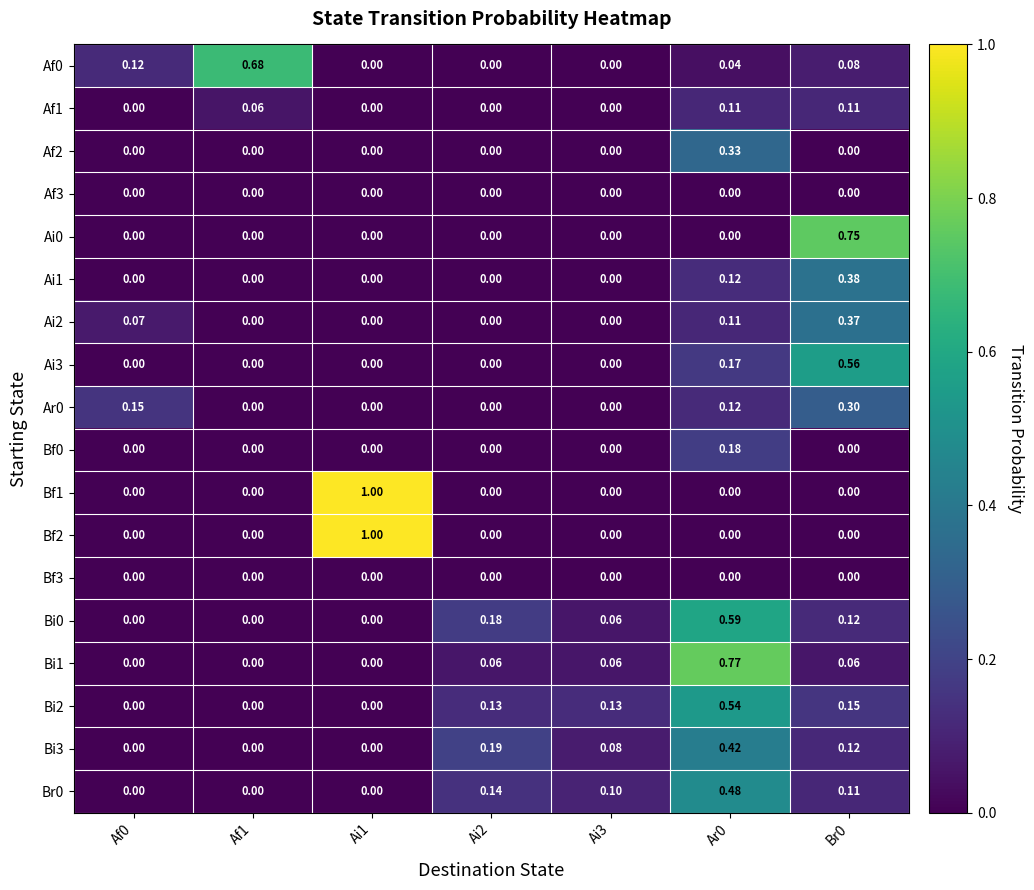

How many values in the Af2 series exceed 0?

1